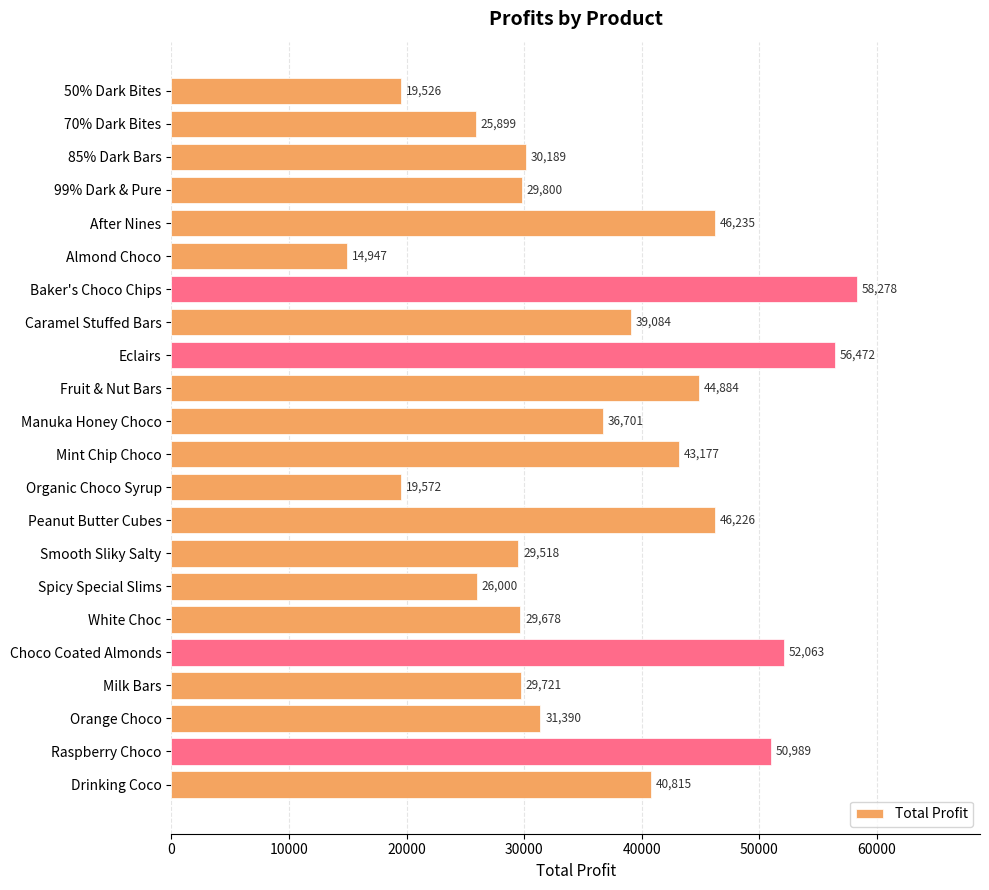

What is the greatest value displayed?

58277.8